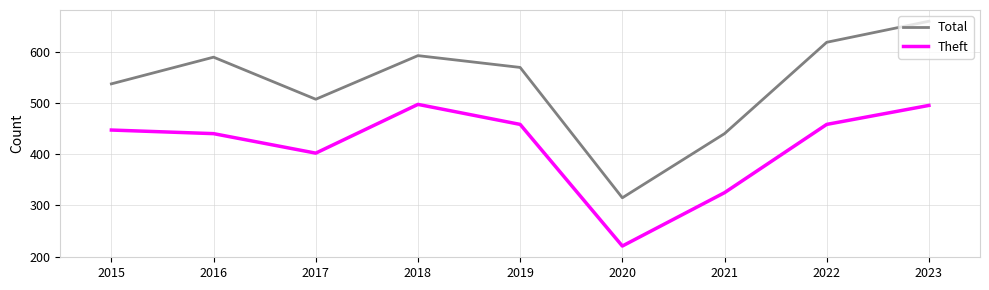

What is the difference between the highest and lowest values at 2016?

149